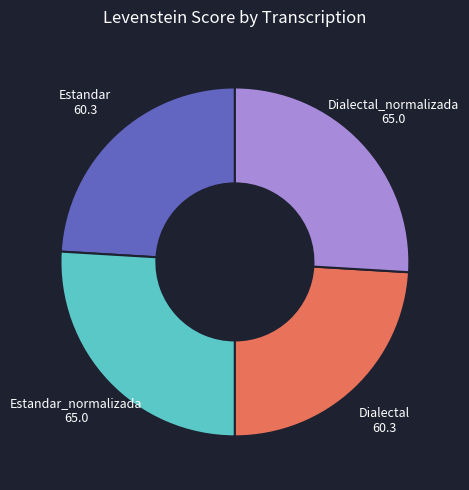

What is the ratio of the value at Dialectal to the value at Dialectal_normalizada?

0.9